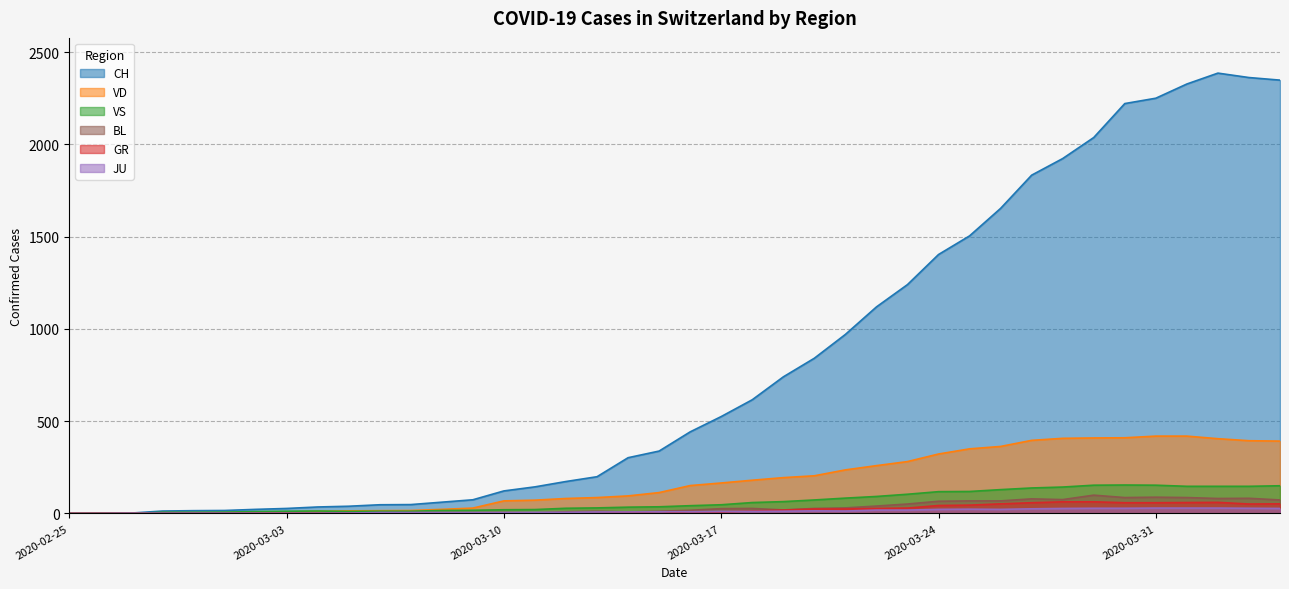

Between which two adjacent categories do JU and BL first intersect?

2020-03-11 and 2020-03-12